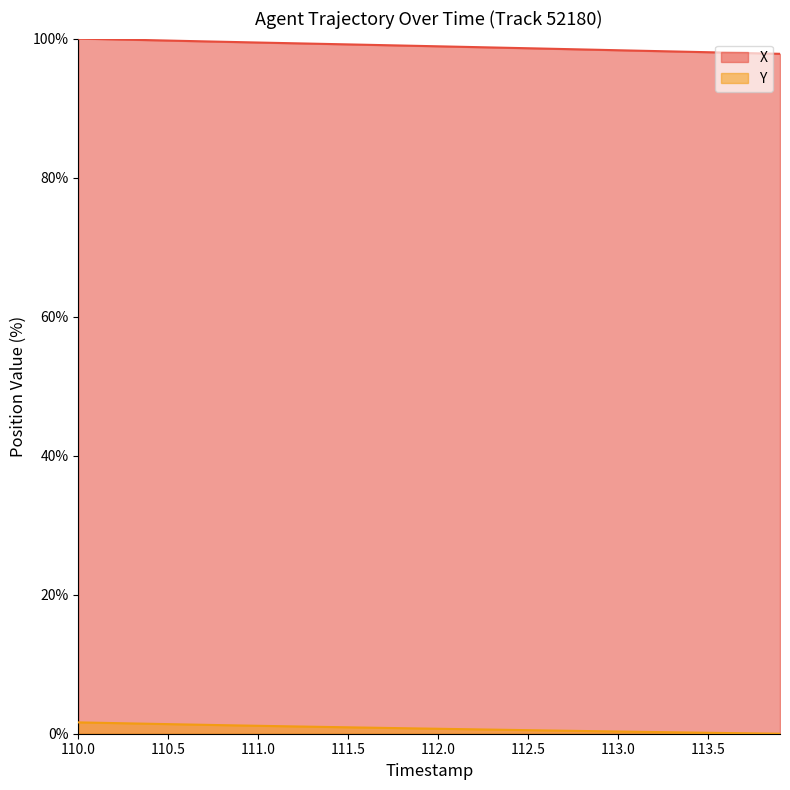

What are all the series names shown in the legend?

X, Y